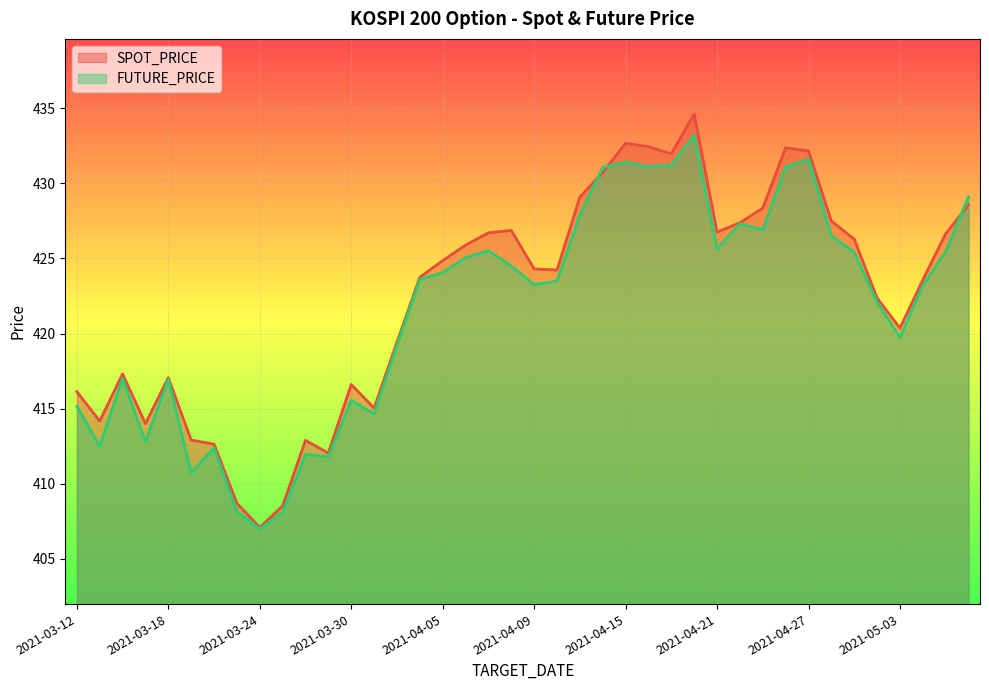

What is the average value of the SPOT_PRICE series?

422.4